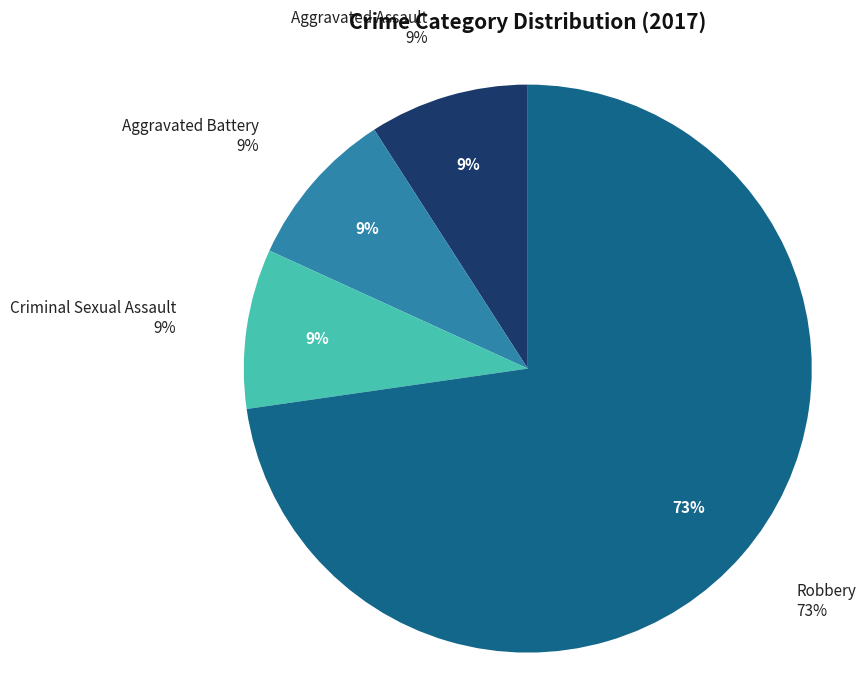

Does any single category account for the majority?

Yes